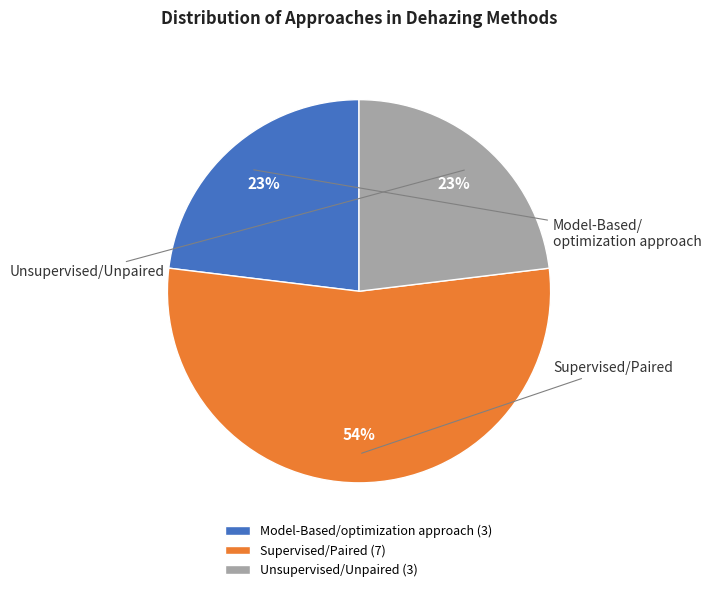

What percentage is the Supervised/Paired (7) slice, to the nearest percent?

54%